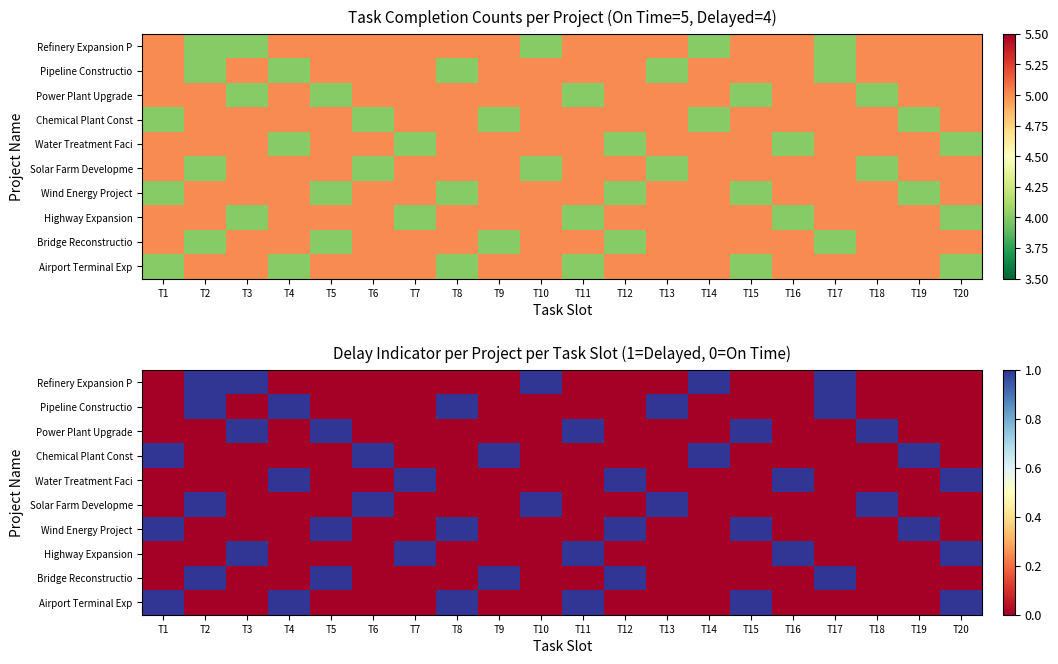

How many Power Plant Upgrade values are between 0 and 1?

20